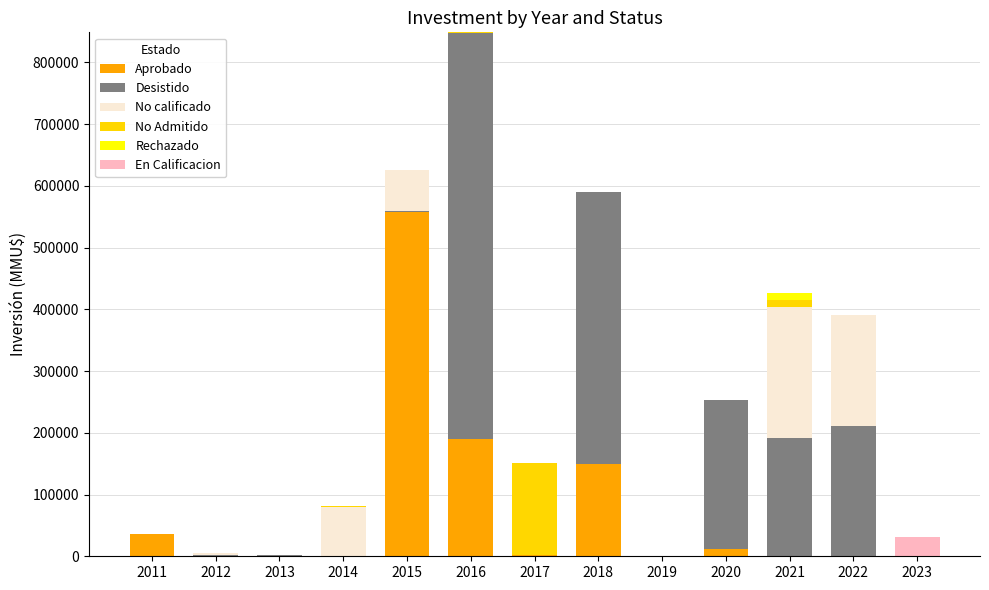

The value of Aprobado at 2022 is -326661. True or false?

False